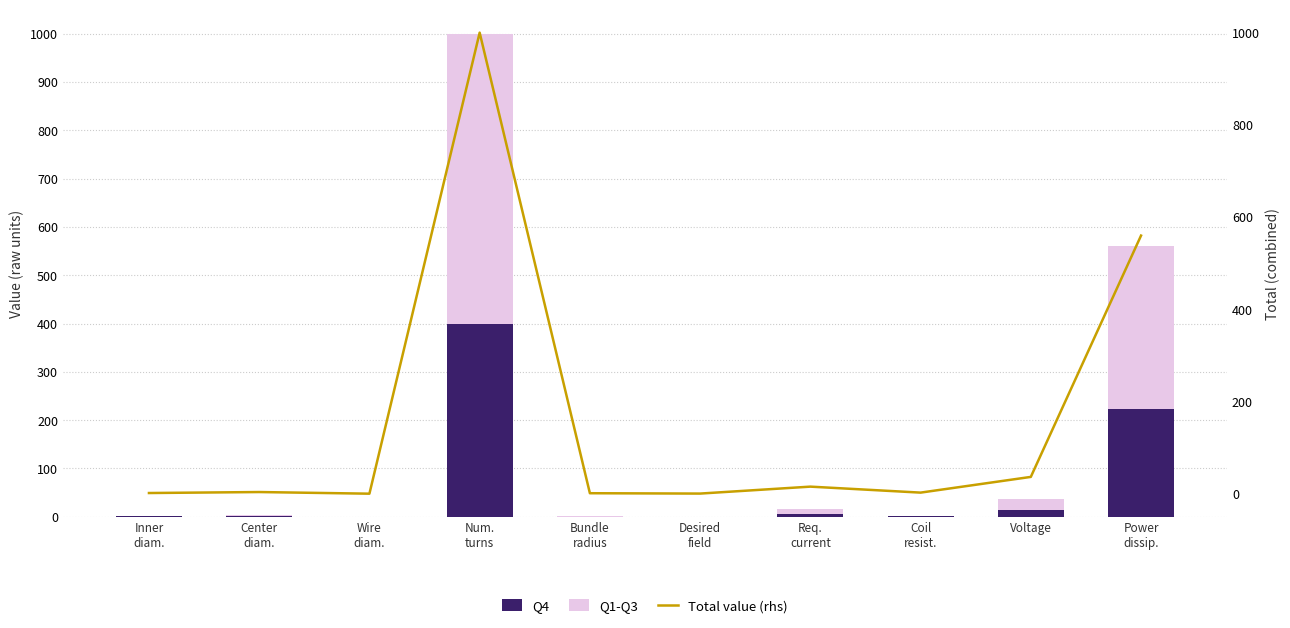

What are all the series names shown in the legend?

Q4, Q1-Q3, Total value (rhs)